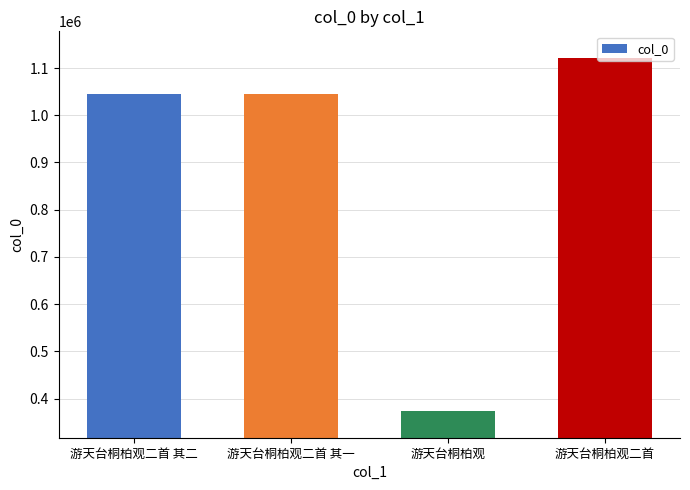

What is the difference between the second highest and second lowest values?

1